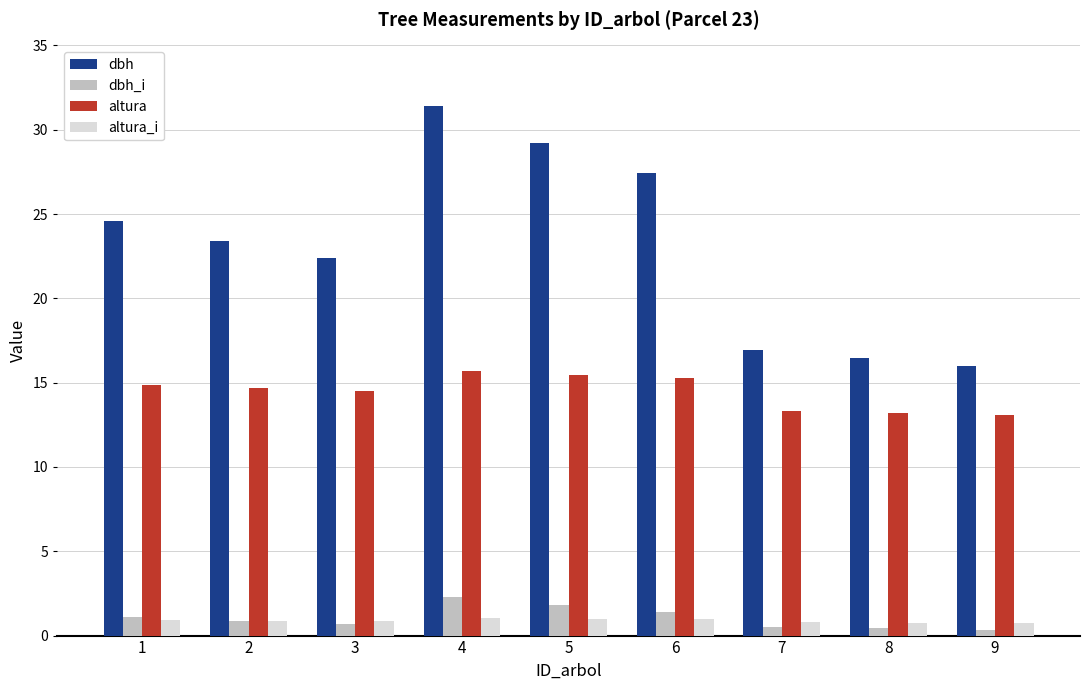

Which series changed the most between 2 and 4?

dbh